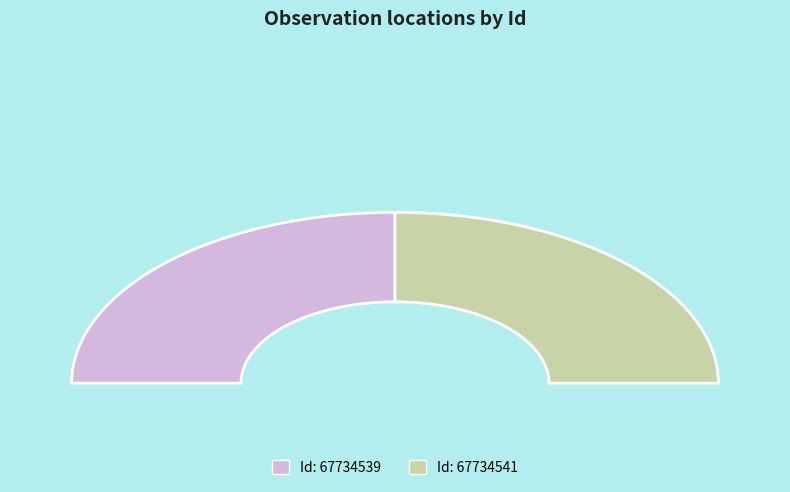

To the nearest percent, what percentage of the pie is 67734541?

50%